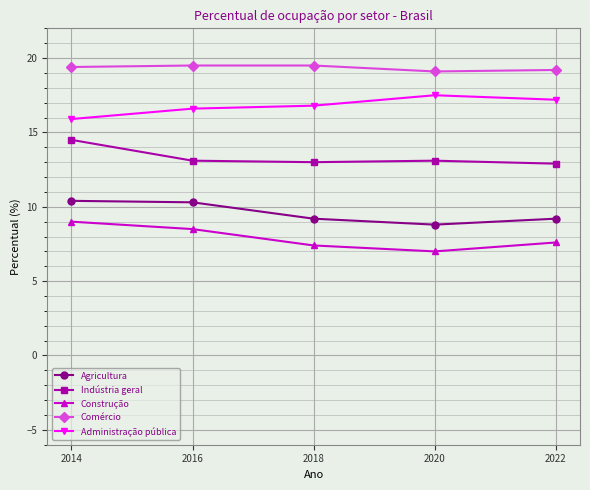

What is the difference between the maximum and minimum values in the Comércio series?

0.4